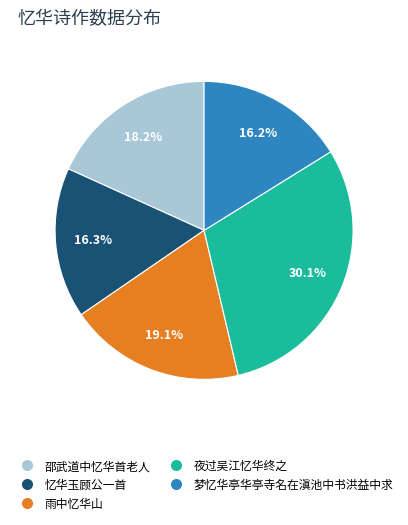

Between 梦忆华亭华亭寺名在滇池中书洪益中求 and 夜过吴江忆华终之, which is larger?

夜过吴江忆华终之